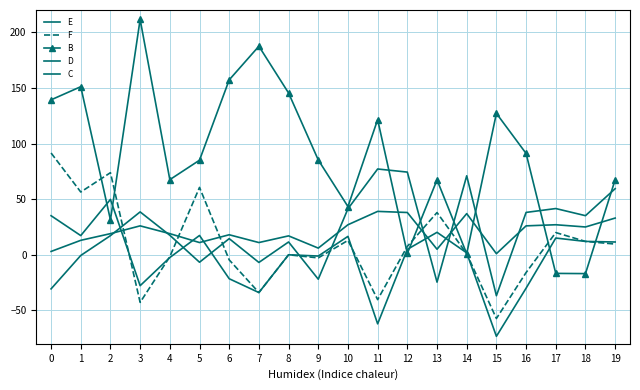

Does the chart have visible grid lines?

Yes